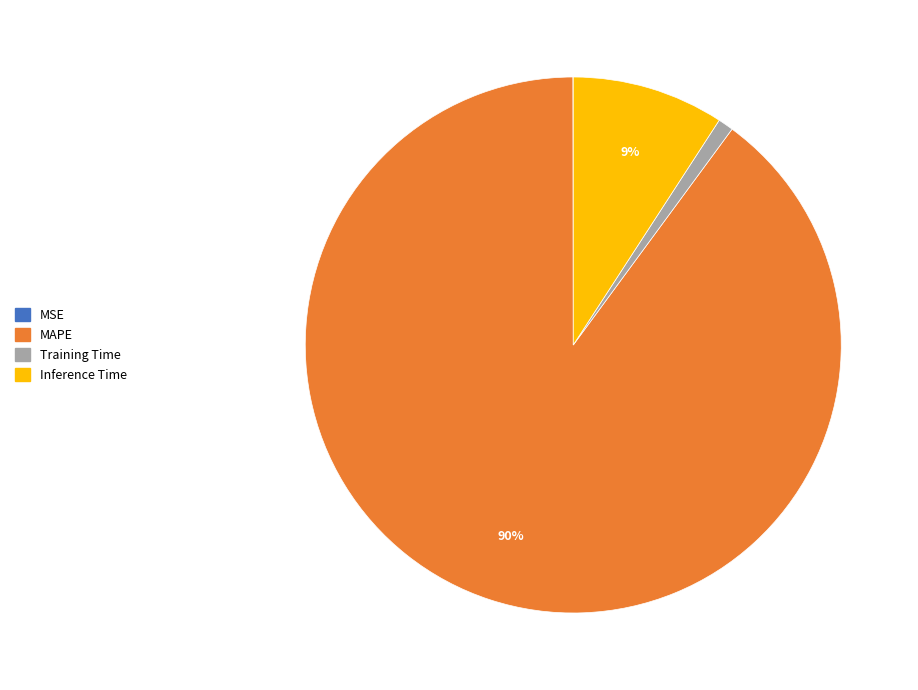

To the nearest percent, what portion does MAPE represent?

90%